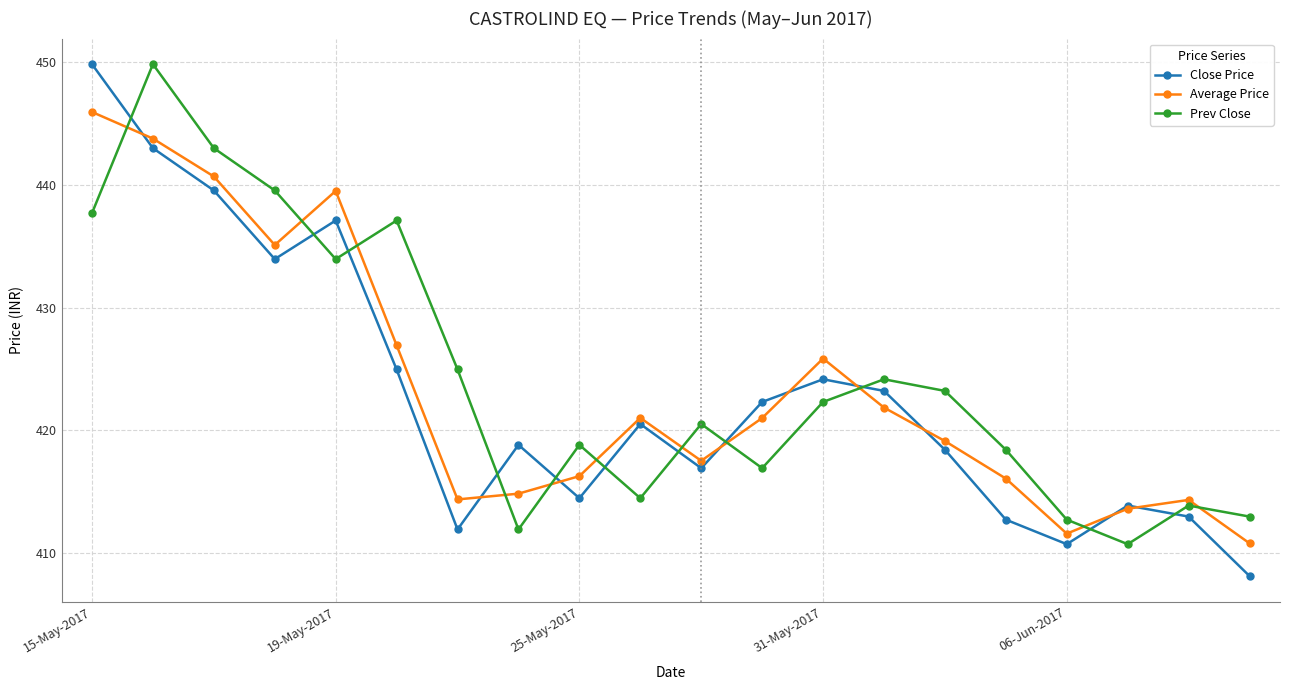

Which series has the widest spread of values?

Close Price